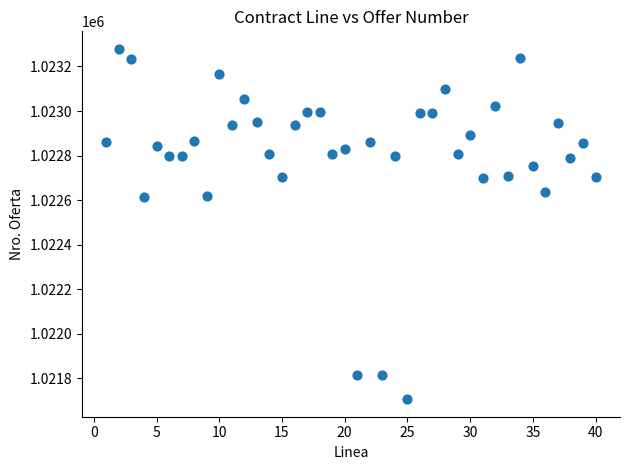

What is the range of X values (max minus min)?

39